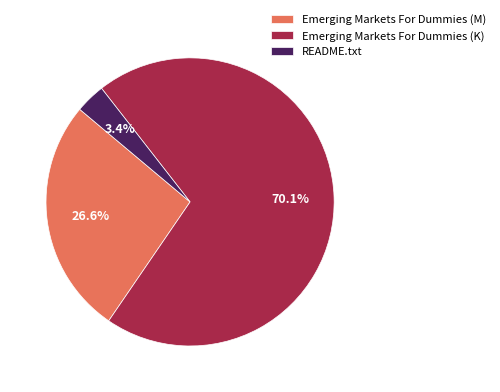

Rank the categories by value from highest to lowest.

Emerging Markets For Dummies (K), Emerging Markets For Dummies (M), README.txt